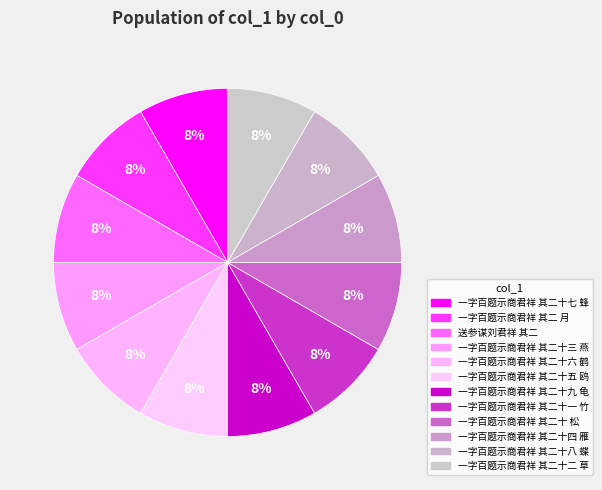

Which category has the smallest portion of the pie?

送参谋刘君祥 其二